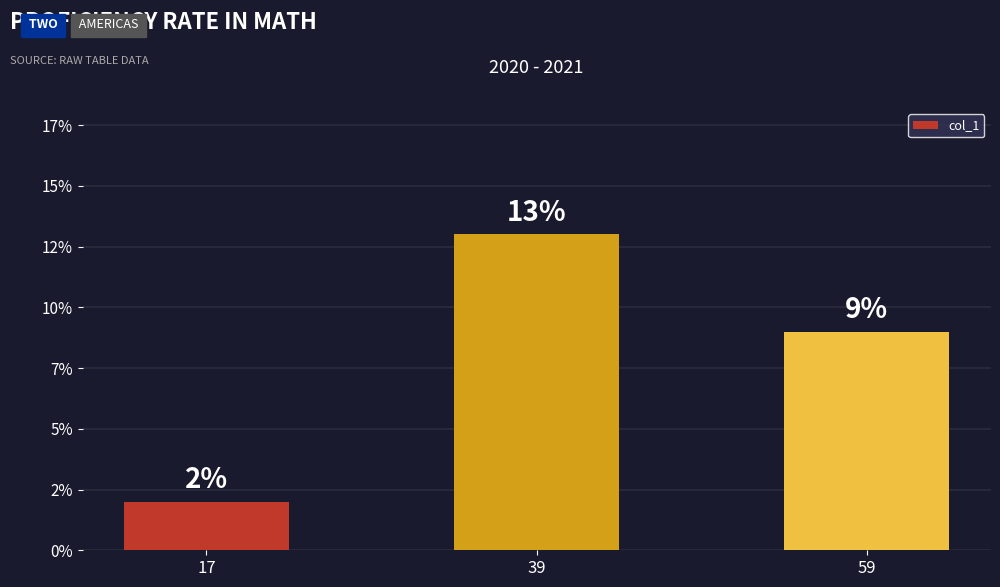

True or false: the data shows 5 at 39.

False